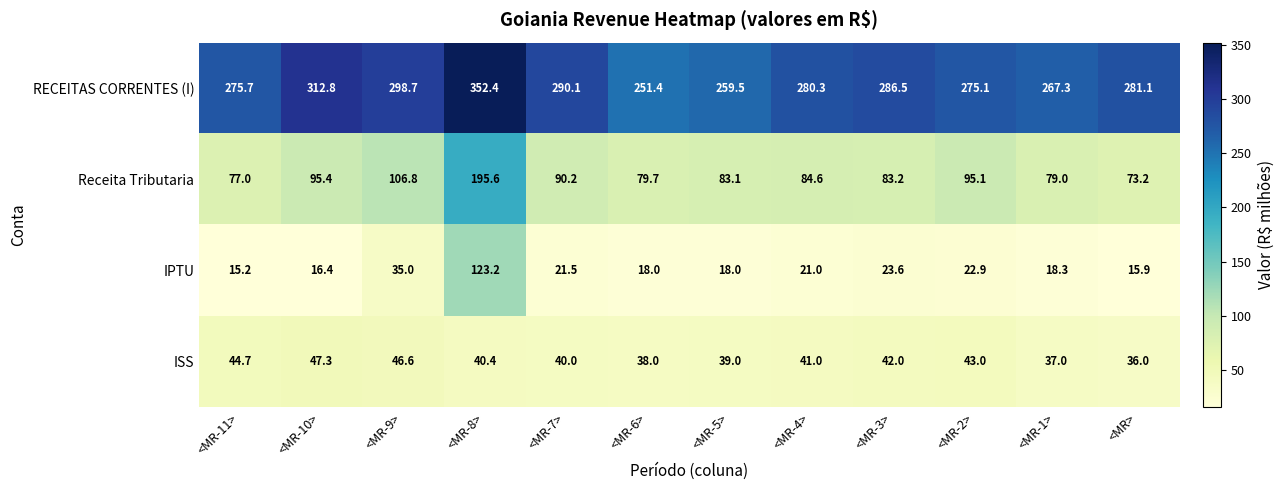

Which label corresponds to the smallest value in the chart?

<MR-11>